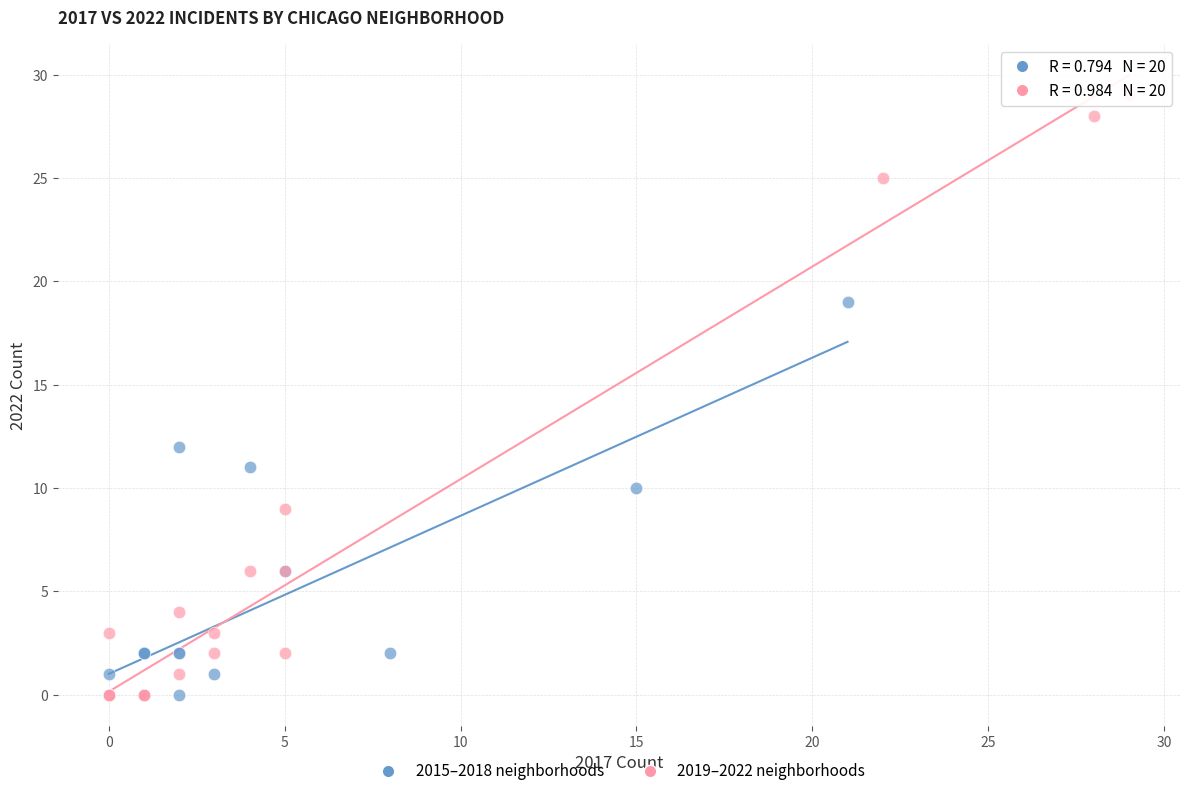

Which series contains the highest Y value?

2019–2022 neighborhoods